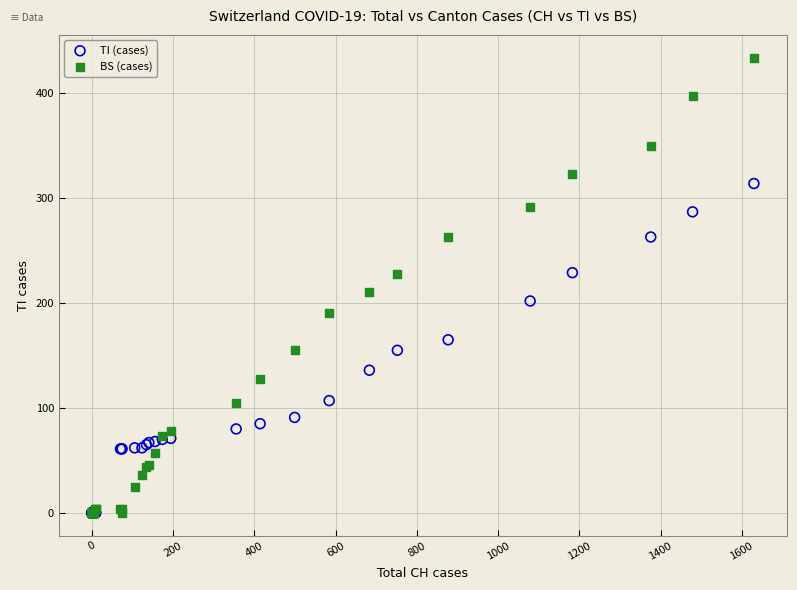

What are all the series names shown in the legend?

TI (cases), BS (cases)